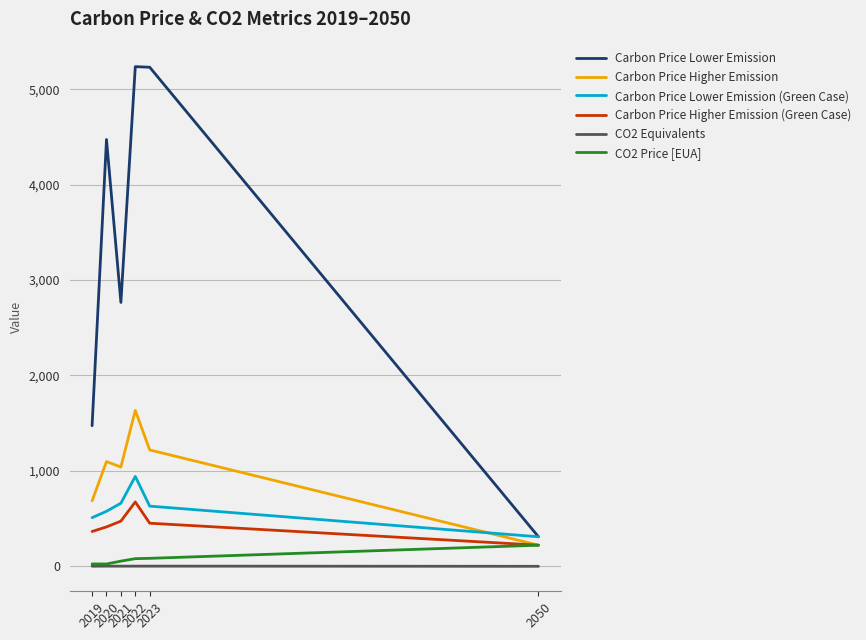

Where does the Carbon Price Lower Emission series first go above 4473?

2020